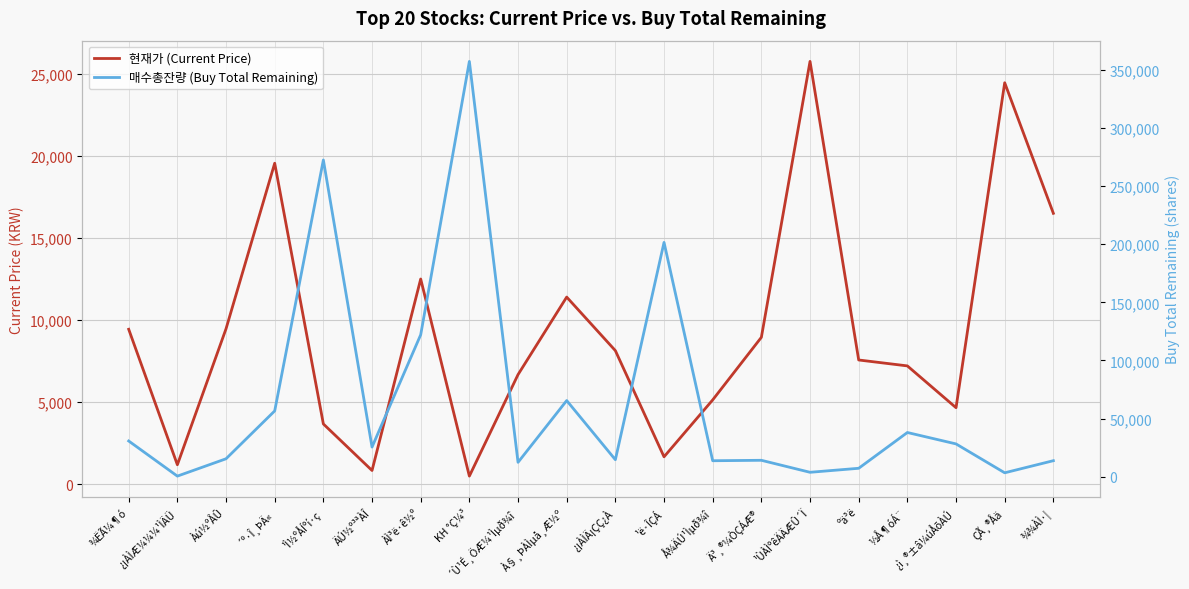

True or false: 매수총잔량 (Buy Total Remaining) and 현재가 (Current Price) intersect in this chart.

True